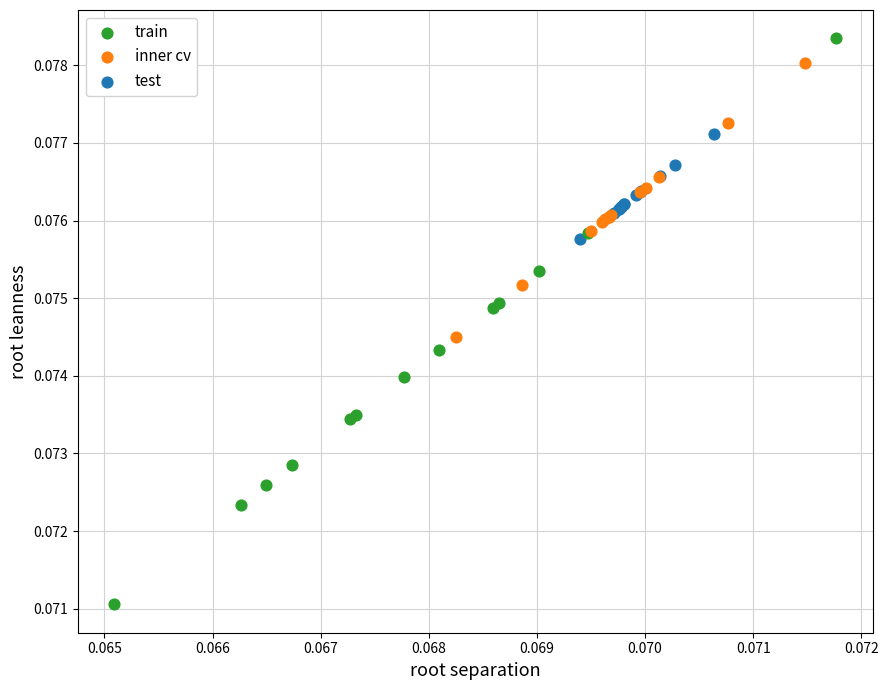

Which series reaches the minimum Y coordinate?

train